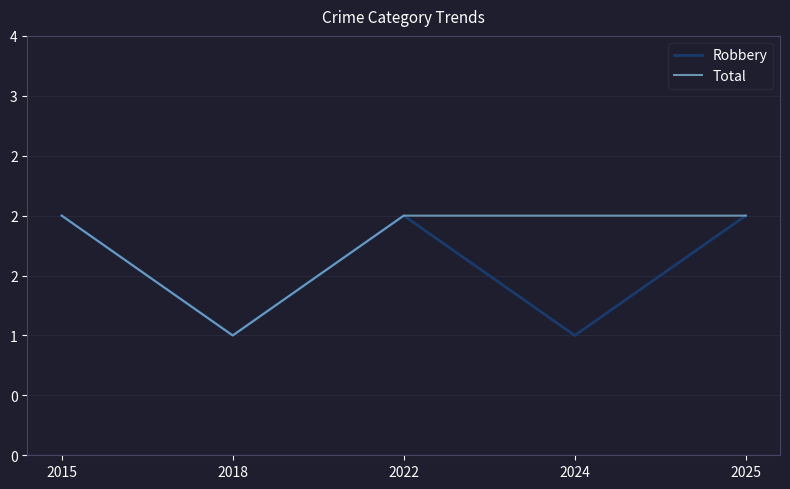

True or false: Total and Robbery intersect in this chart.

False